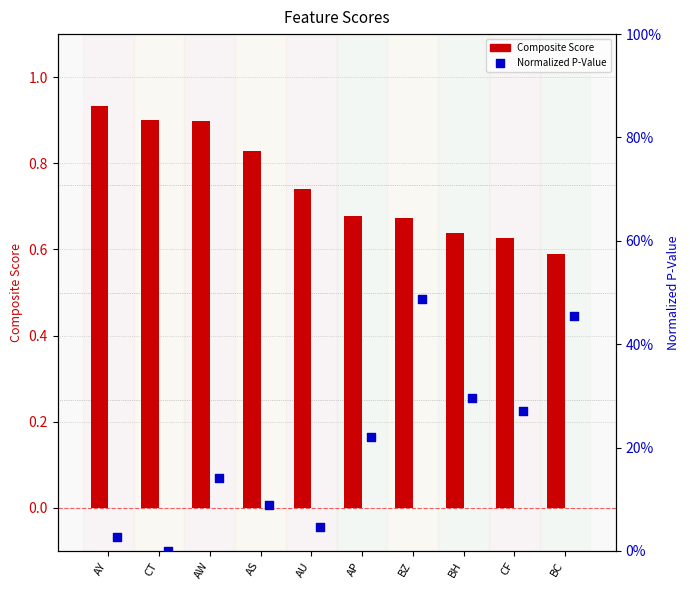

At which category is the sum across all series the highest?

BZ